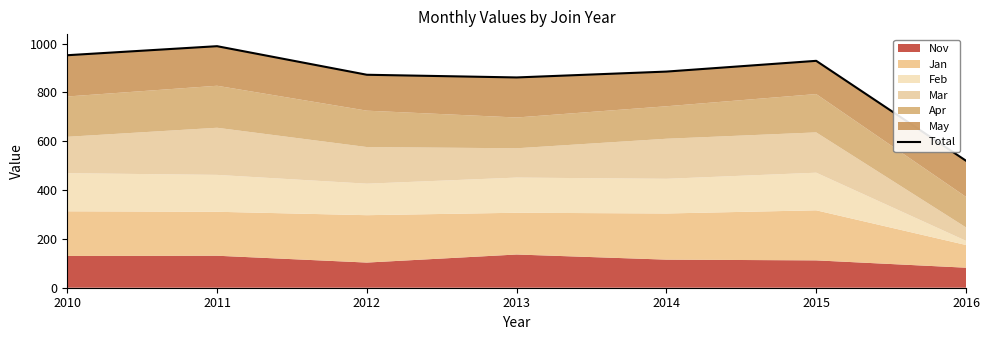

How many values are below 885?

3